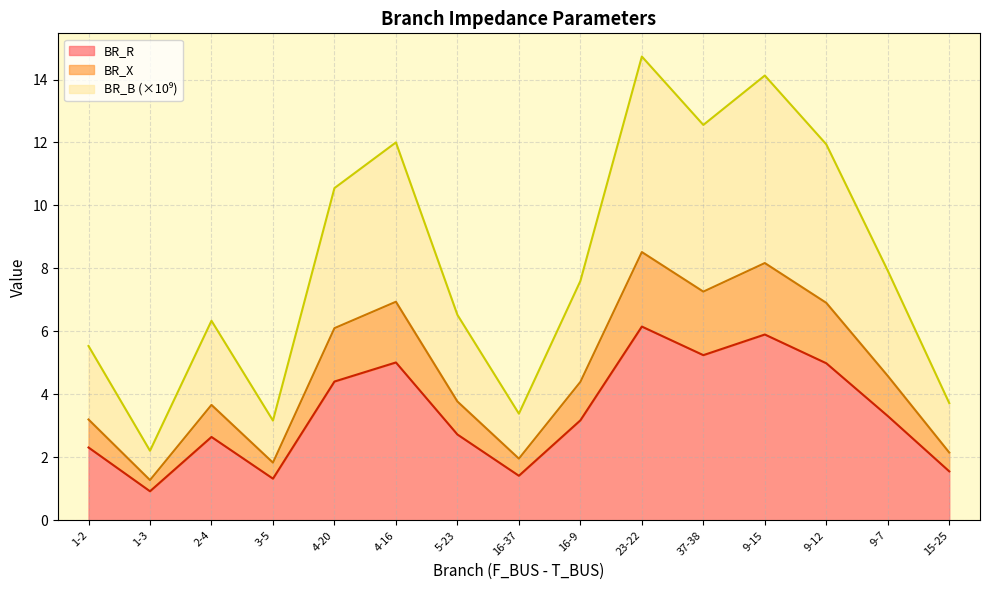

Does the chart have visible grid lines?

Yes